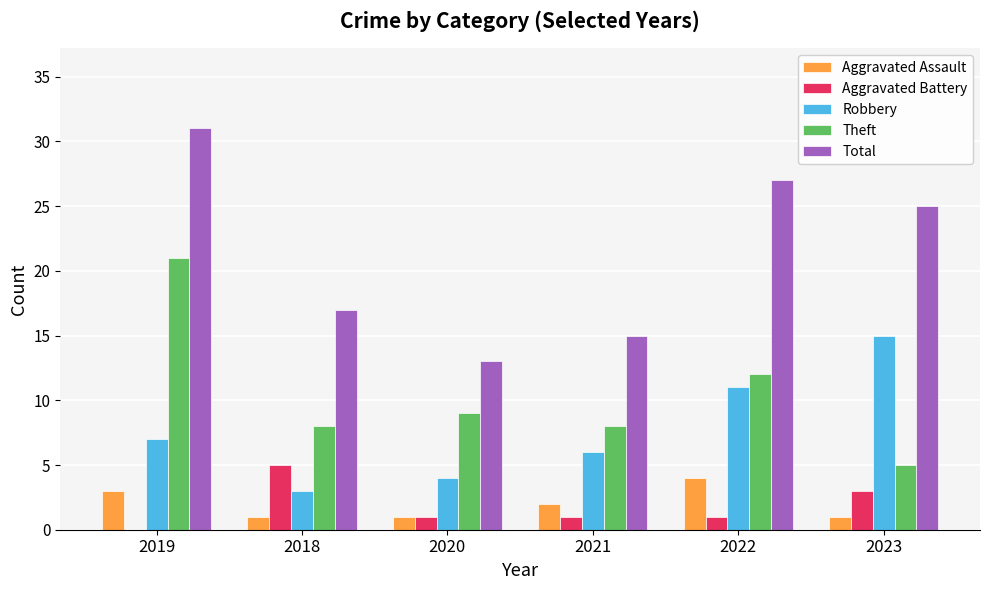

The value of Aggravated Assault at 2019 is 3. True or false?

True